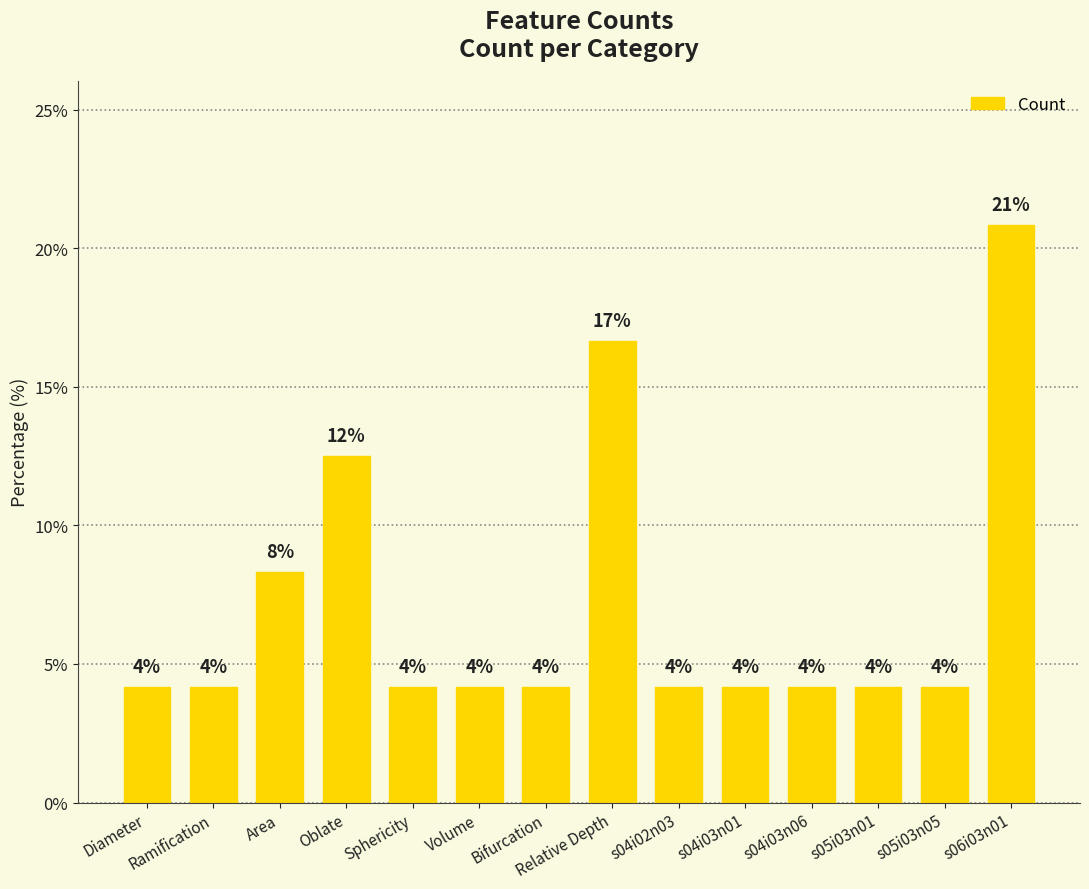

What is the maximum value shown in the chart?

20.8